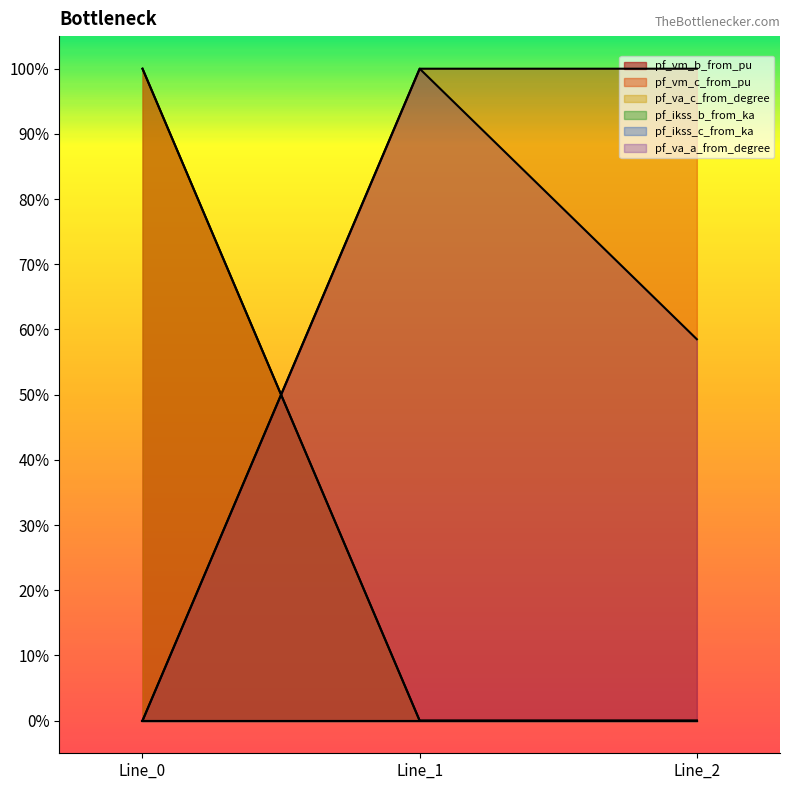

Reading left to right, list all the values displayed in this chart.

pf_vm_b_from_pu: 1.0	0.0	0.0
pf_vm_c_from_pu: 0.0	1.0	1.0
pf_va_c_from_degree: 1.0	0.0	0.0